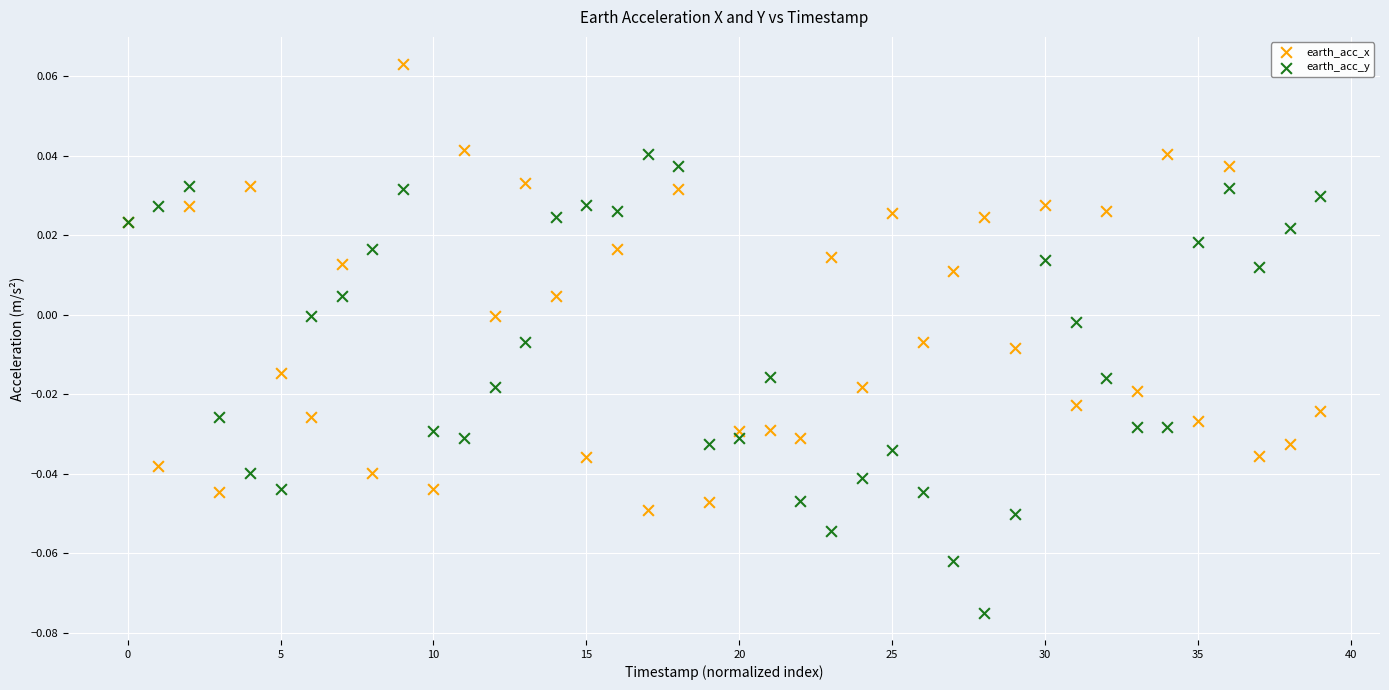

Which series contains the lowest Y value?

earth_acc_y